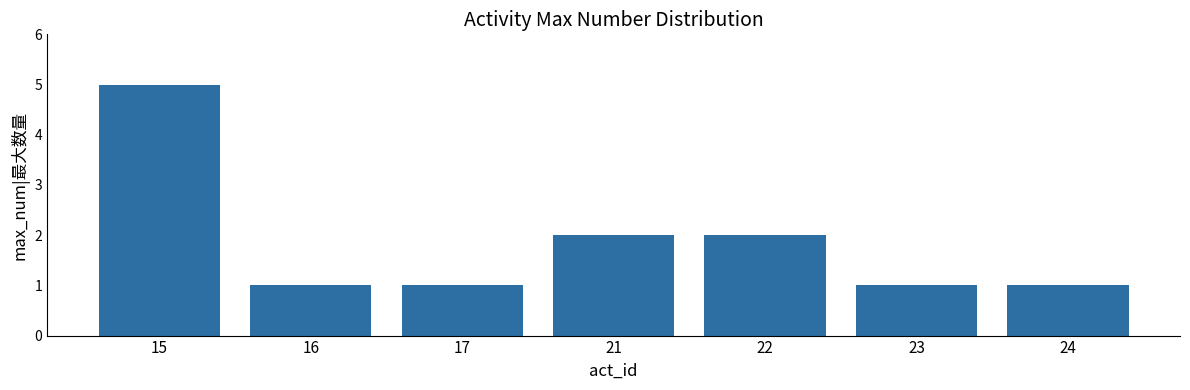

Approximately how many times larger is the value at 23 compared to 24?

1.0